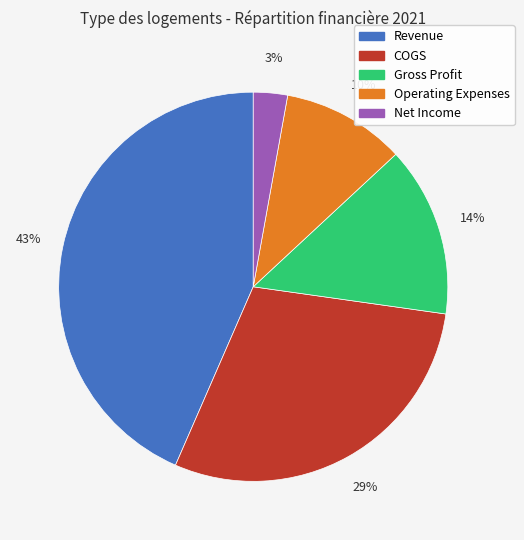

What is the largest slice in the pie chart?

Revenue